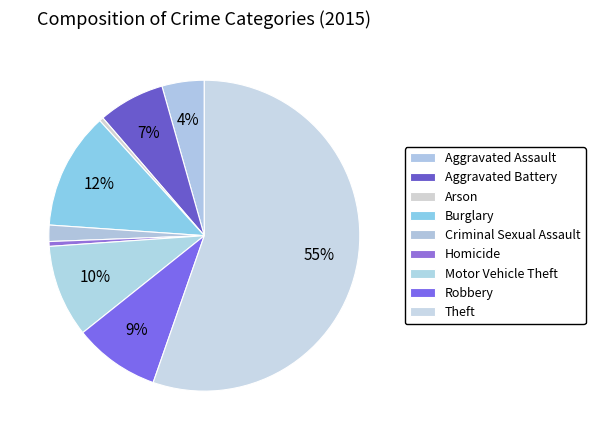

Which category has the biggest portion of the pie?

Theft